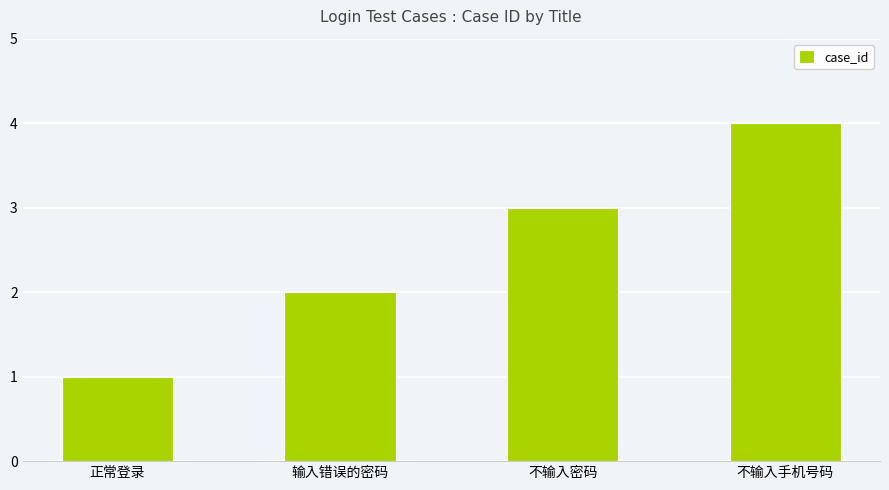

What is the greatest value displayed?

4